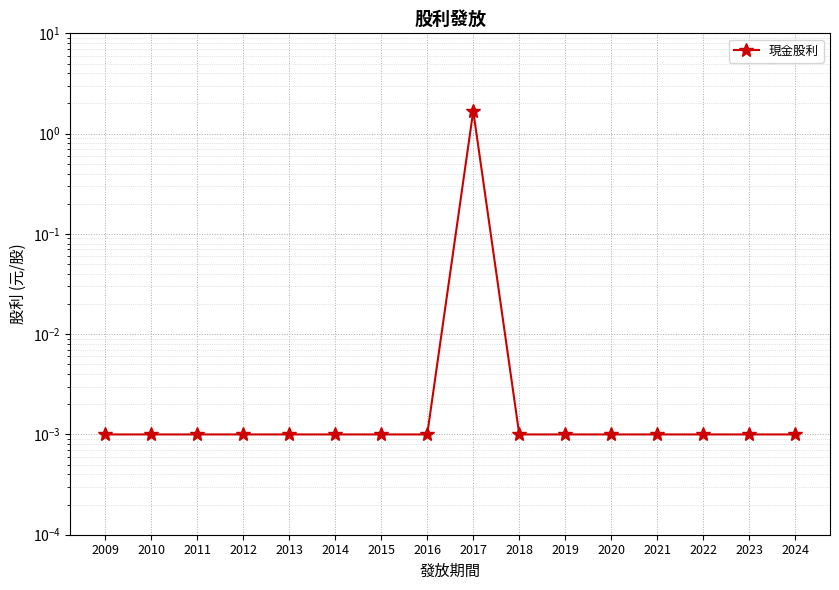

How many data points does each series have?

16